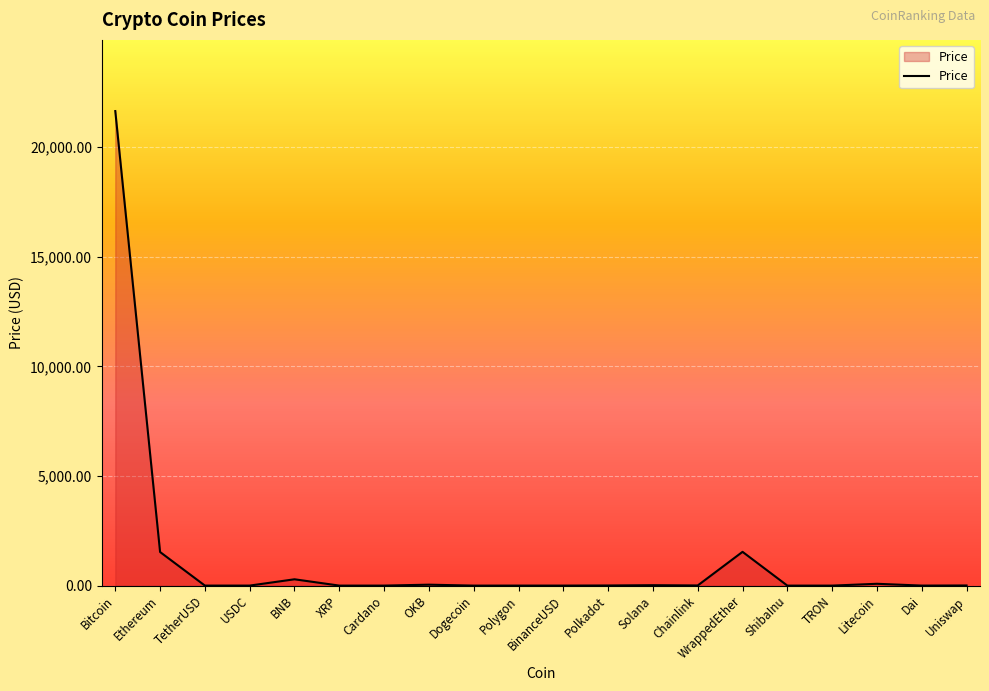

What is the sum of all values?

25181.9